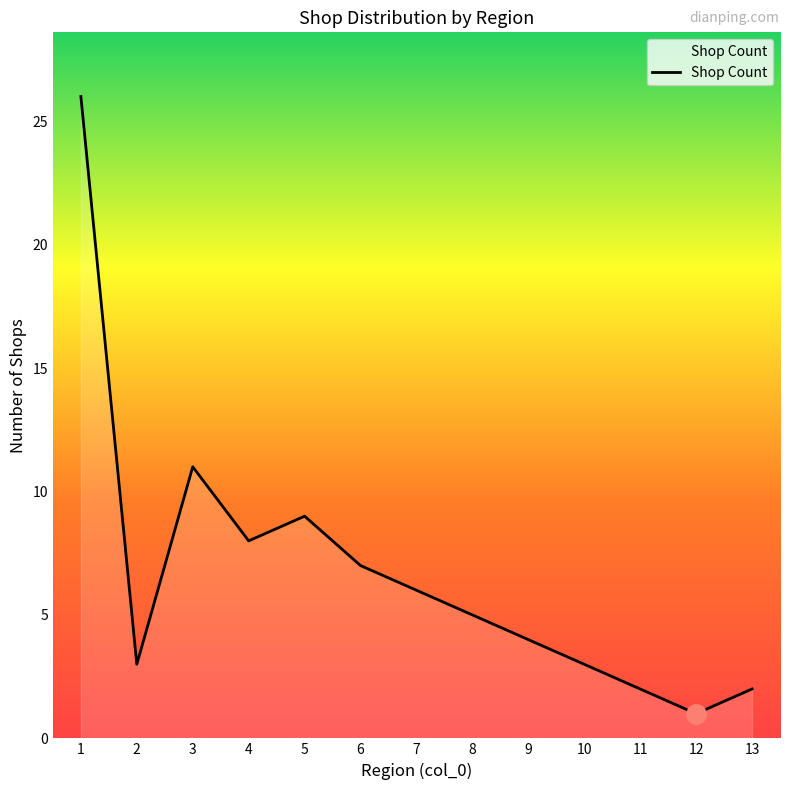

What is the maximum value shown in the chart?

26